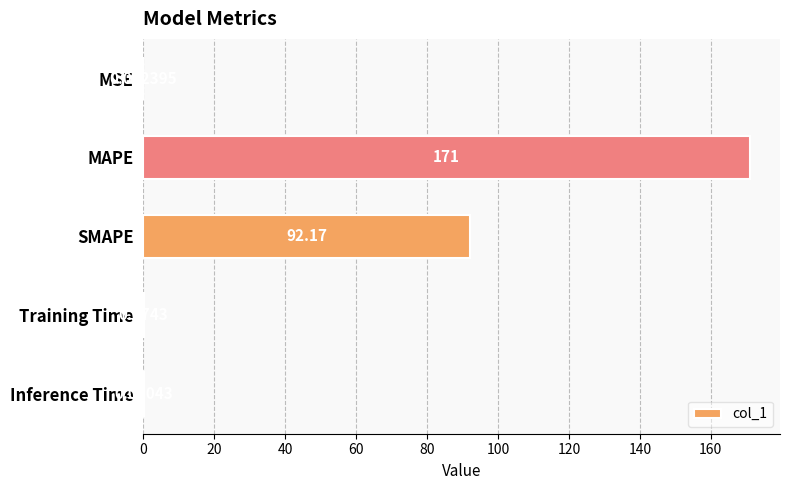

Between SMAPE and MAPE, which is larger?

MAPE